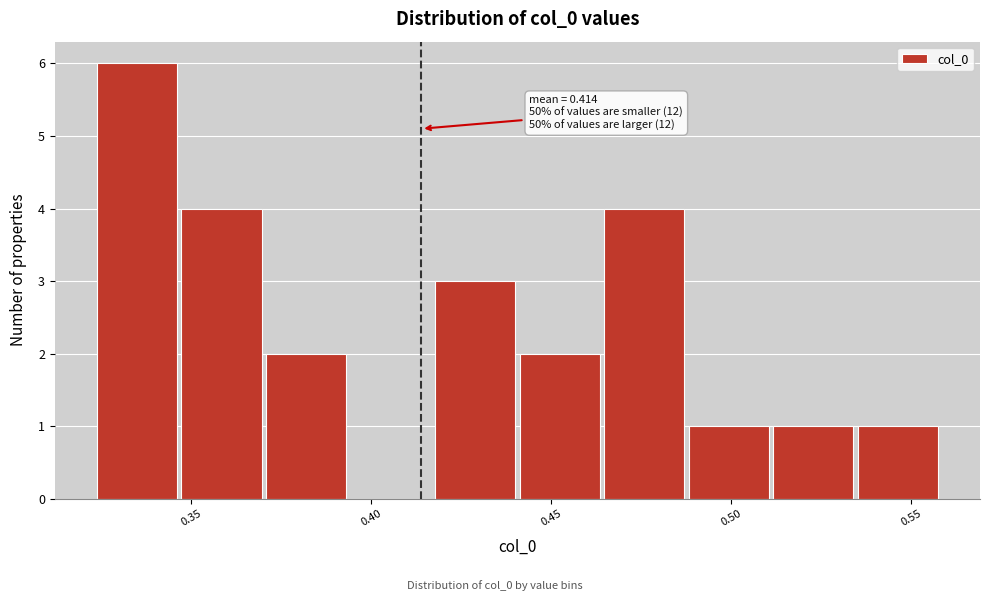

Over which range of the x-axis is the bar tallest?

0.325 to 0.345